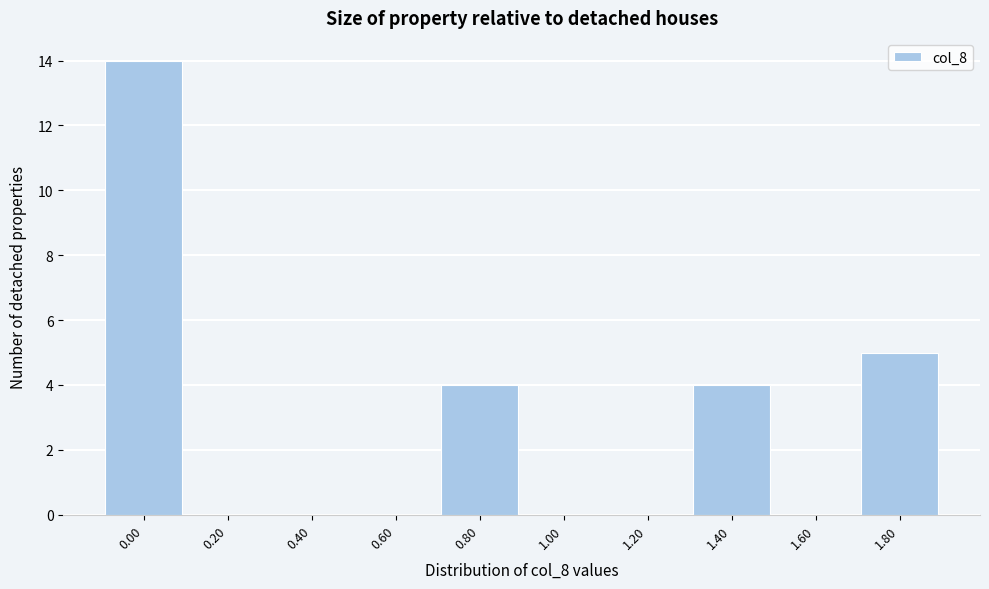

Reading left to right, transcribe all the data shown in this chart.

0.00=14	0.20=0	0.40=0	0.60=0	0.80=4	1.00=0	1.20=0	1.40=4	1.60=0	1.80=5